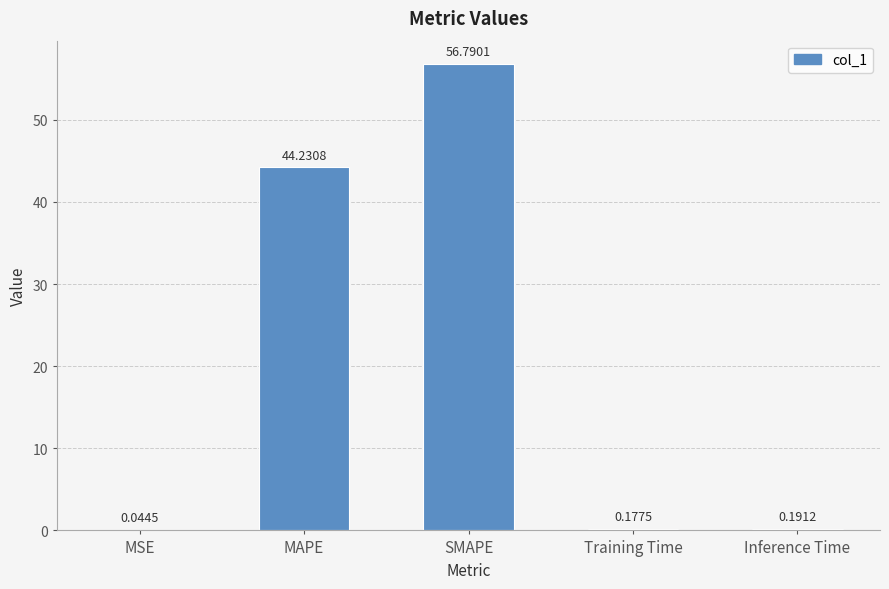

Which category has the highest value across all series?

SMAPE